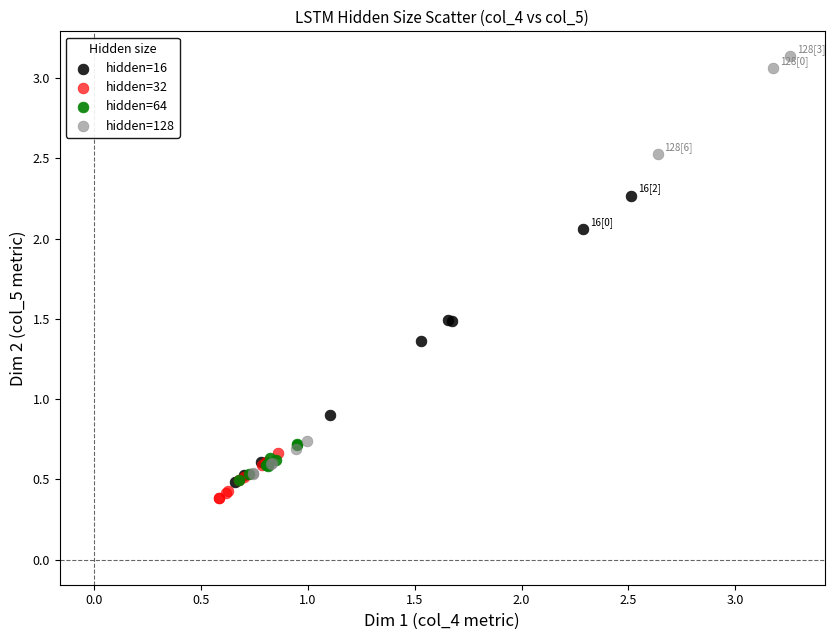

Which series has the widest spread of Y values?

hidden=128